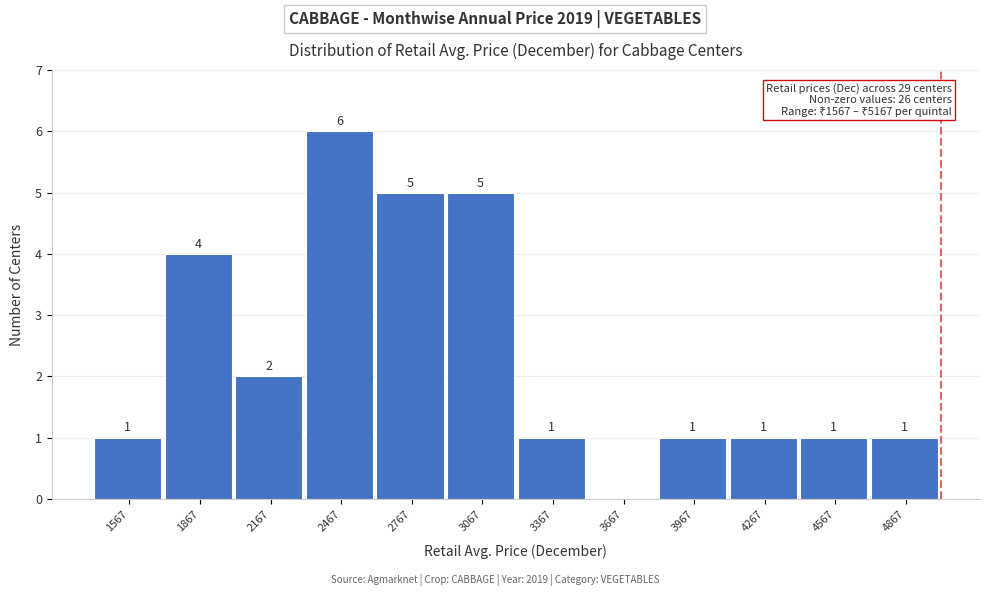

Reading left to right, extract all data points from this chart.

1567=1	1867=4	2167=2	2467=6	2767=5	3067=5	3367=1	3667=0	3967=1	4267=1	4567=1	4867=1